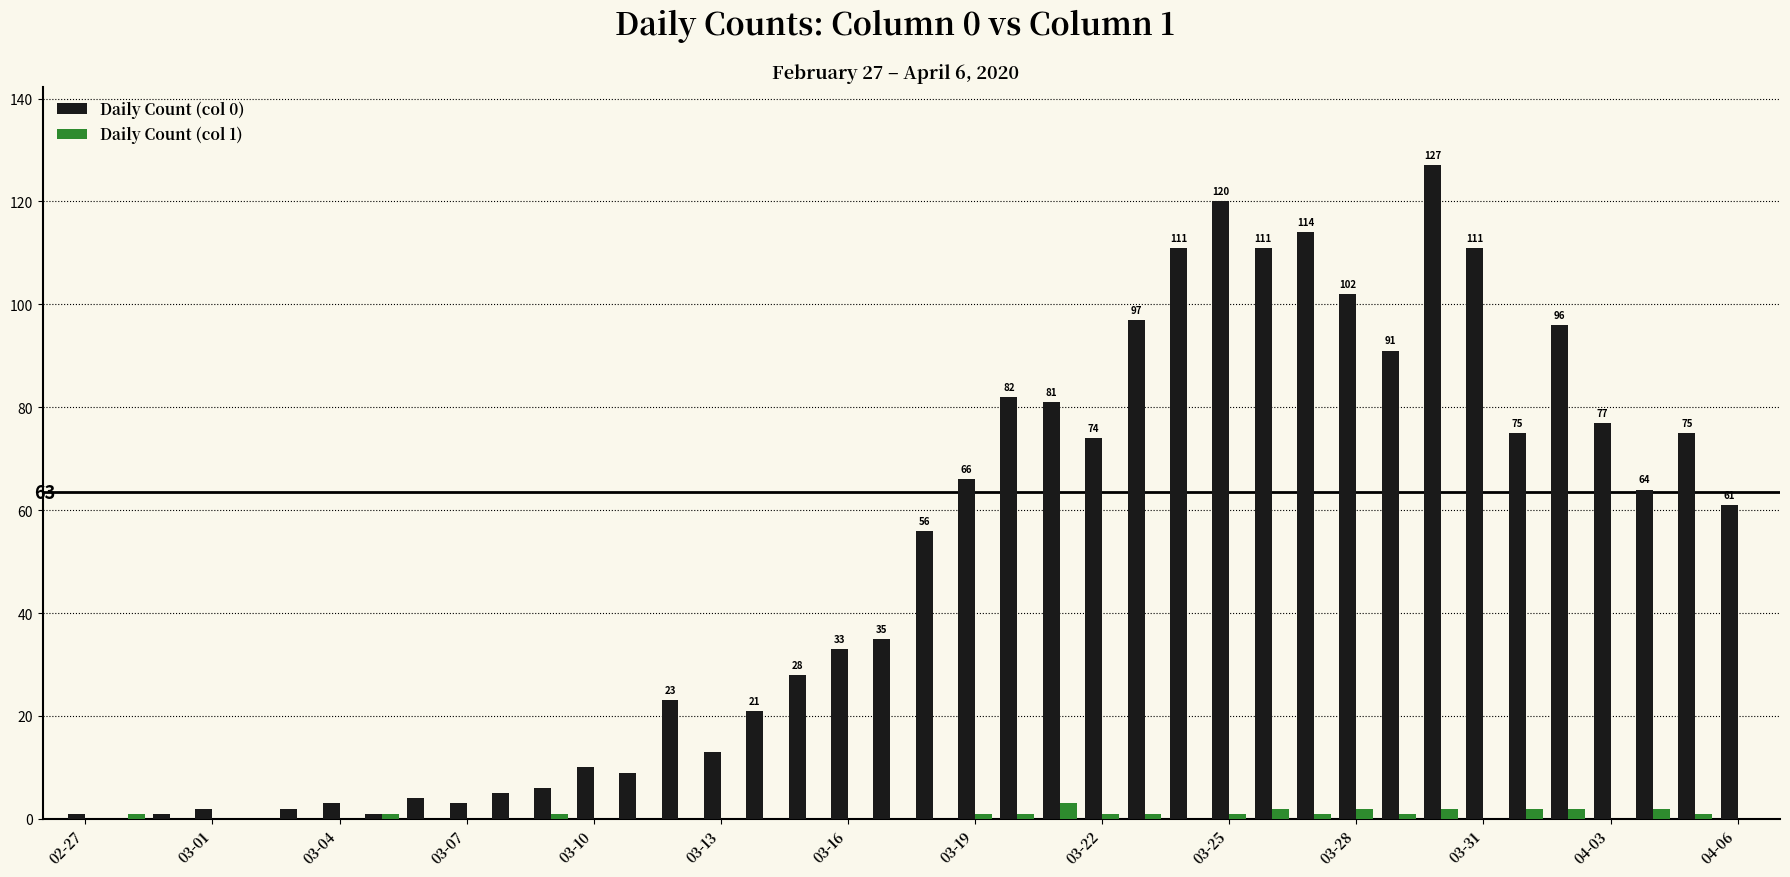

What is the maximum value shown in the chart?

127